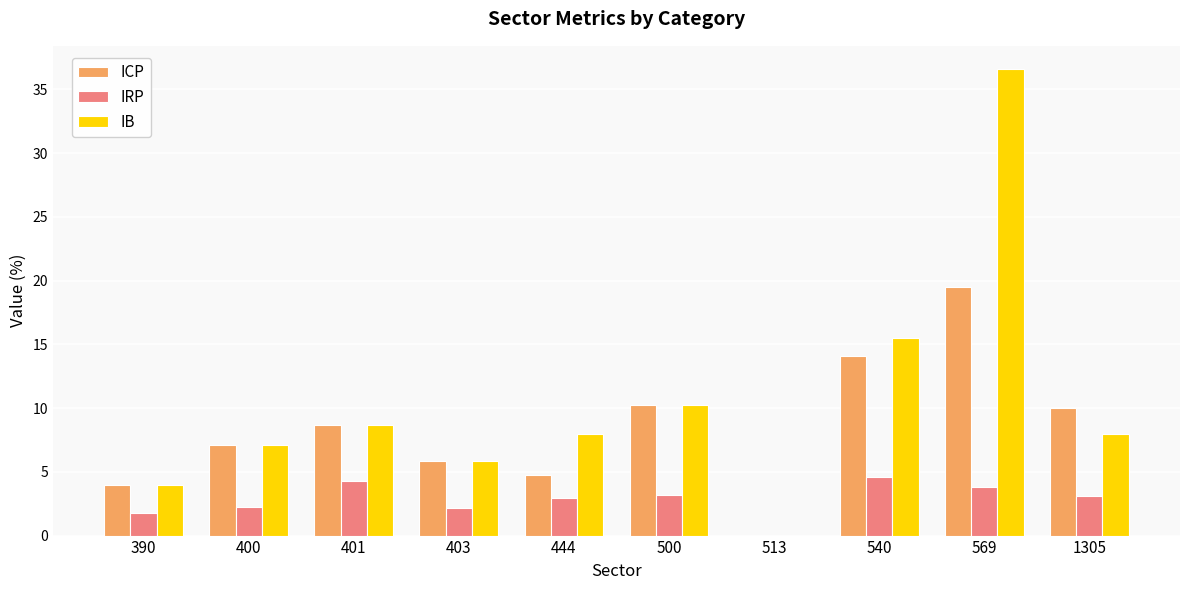

What is the greatest value displayed?

36.6